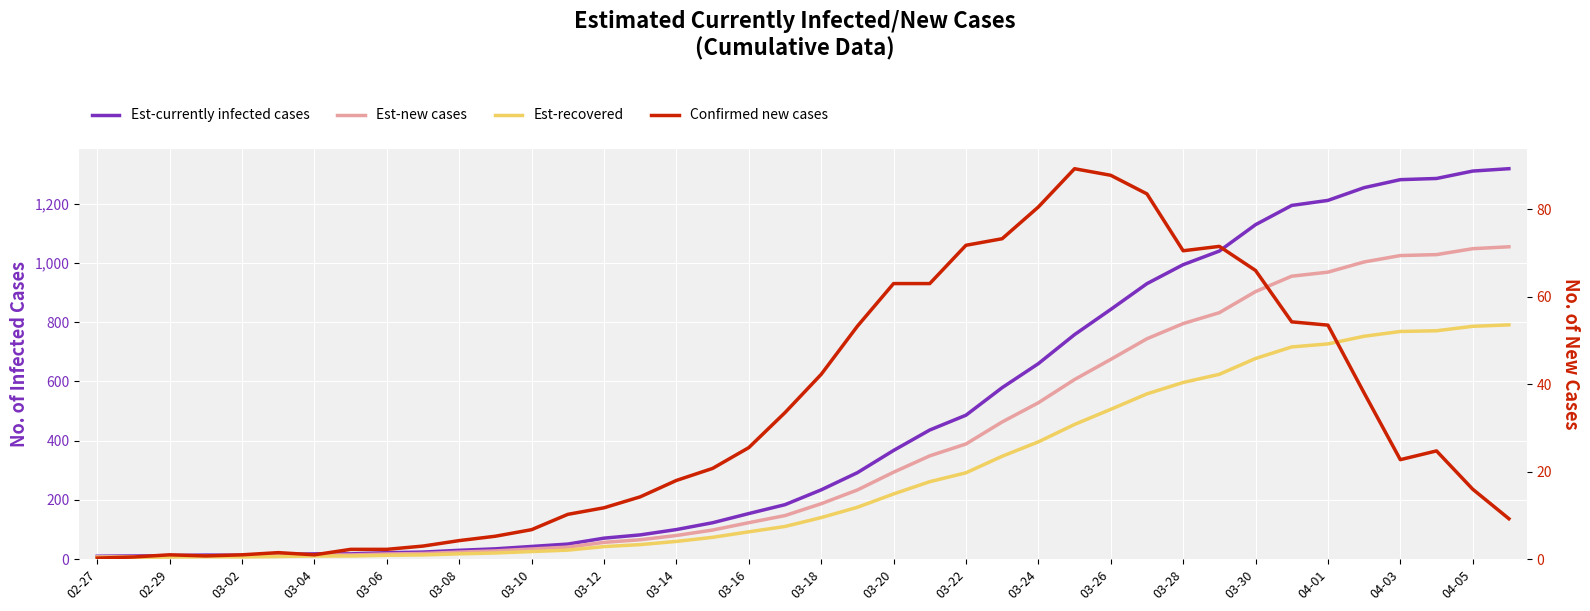

What value does the Confirmed new cases series have at 03-30?

66.0